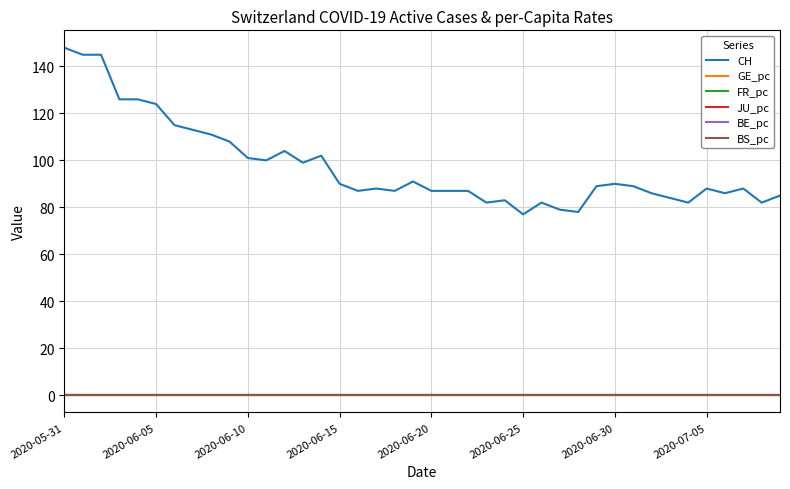

True or false: BE_pc and CH intersect in this chart.

False